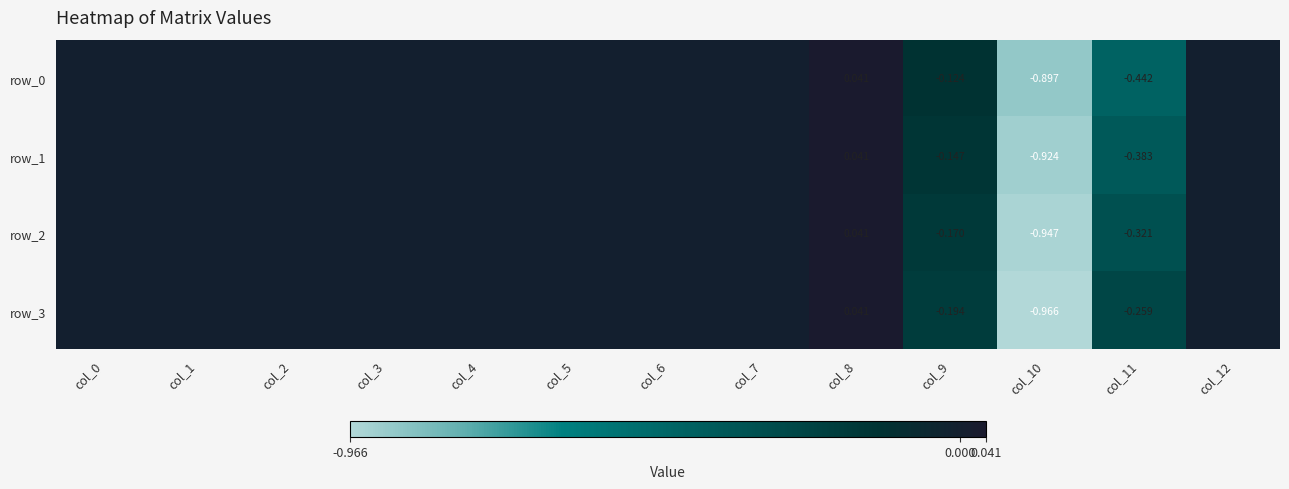

Is it true that row_0 equals 0.4 at col_0?

False